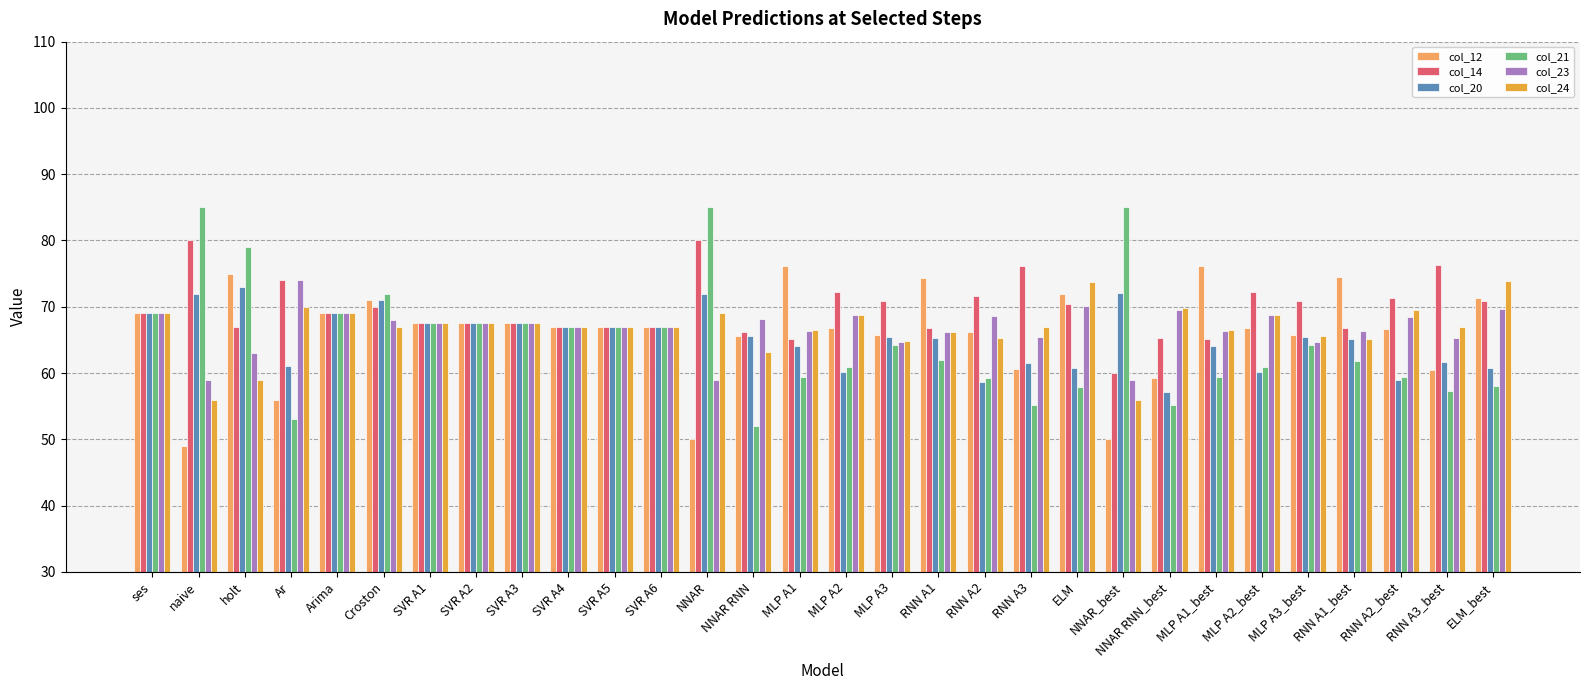

Which label corresponds to the smallest value in the chart?

naive